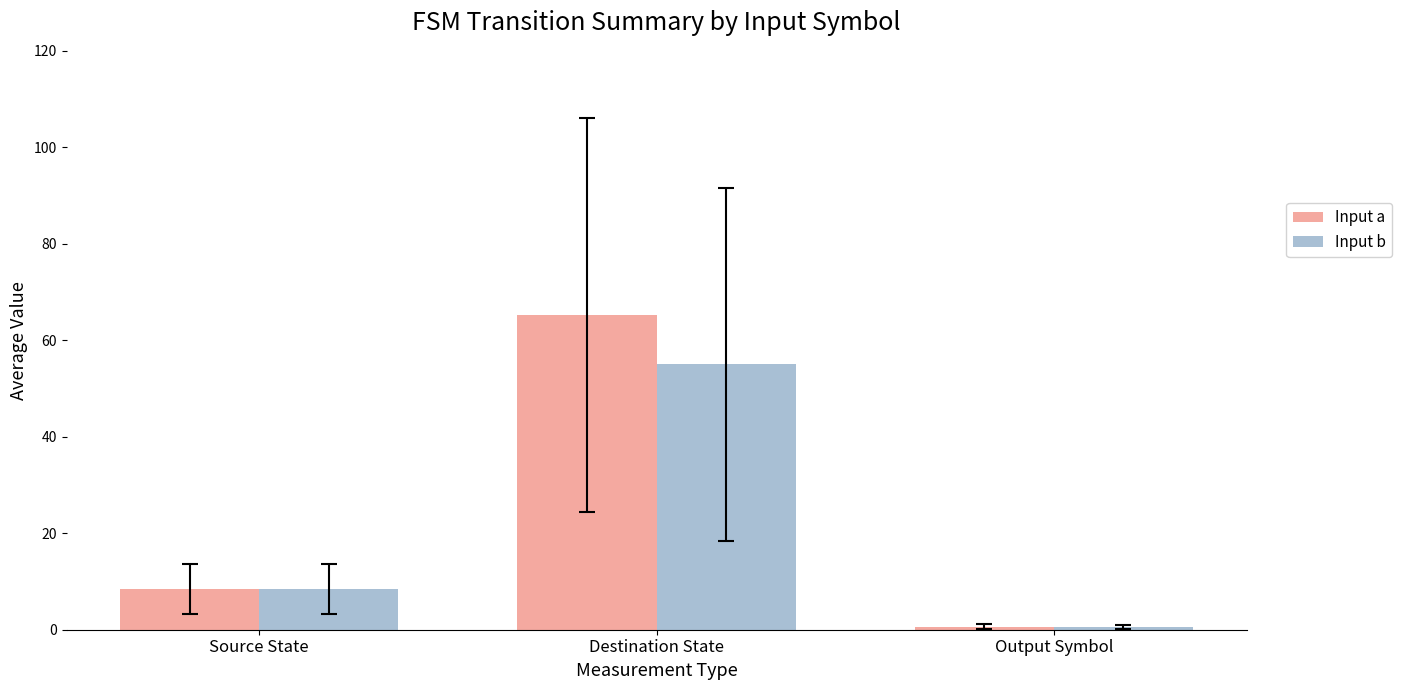

What are all the series names shown in the legend?

Input a, Input b